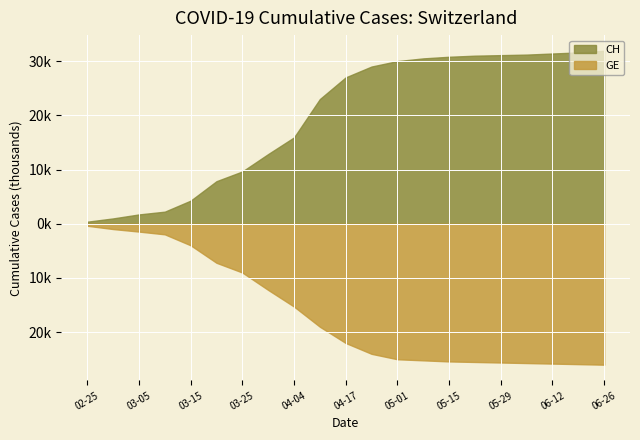

What is the value of the CH point at the 2nd from the left?

981